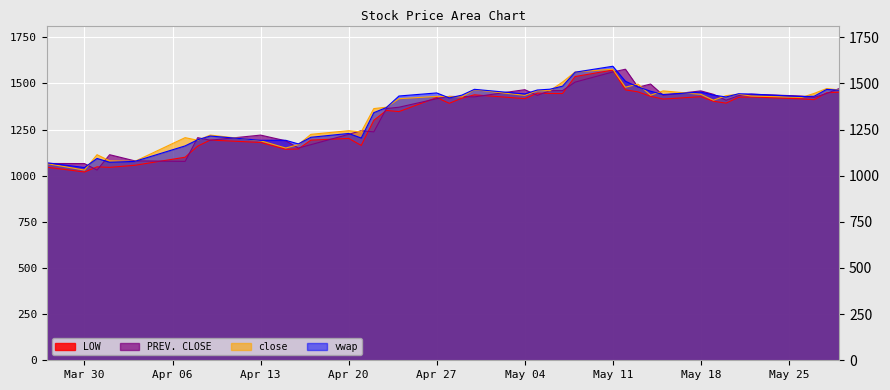

True or false: close has a value of 1440.8 at May 18.

True